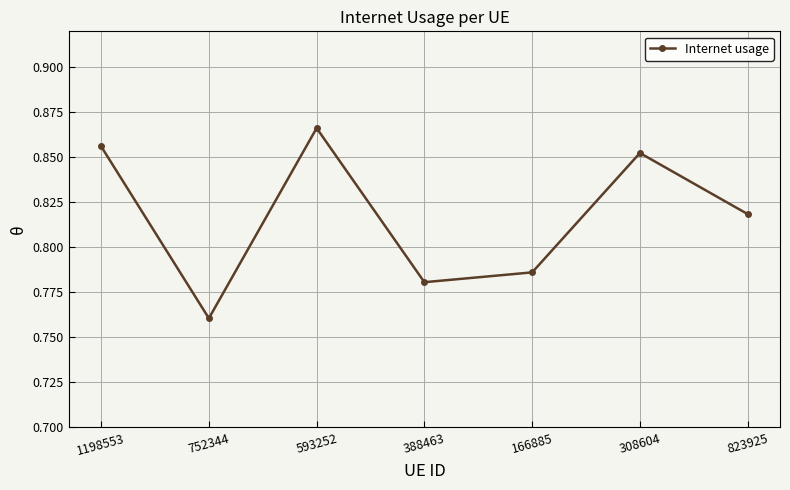

What is the label of the 5th point from the left?

166885